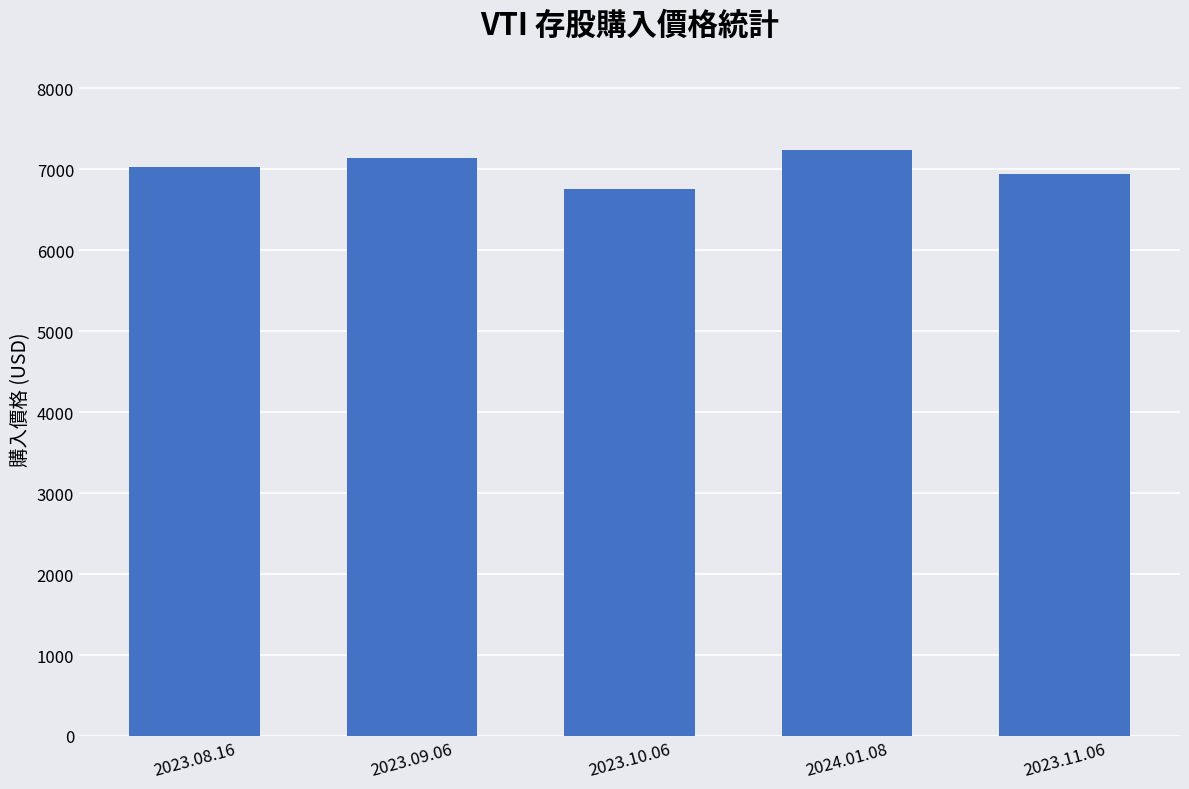

What is the sum of the values at 2023.11.06 and 2023.08.16?

13976.3